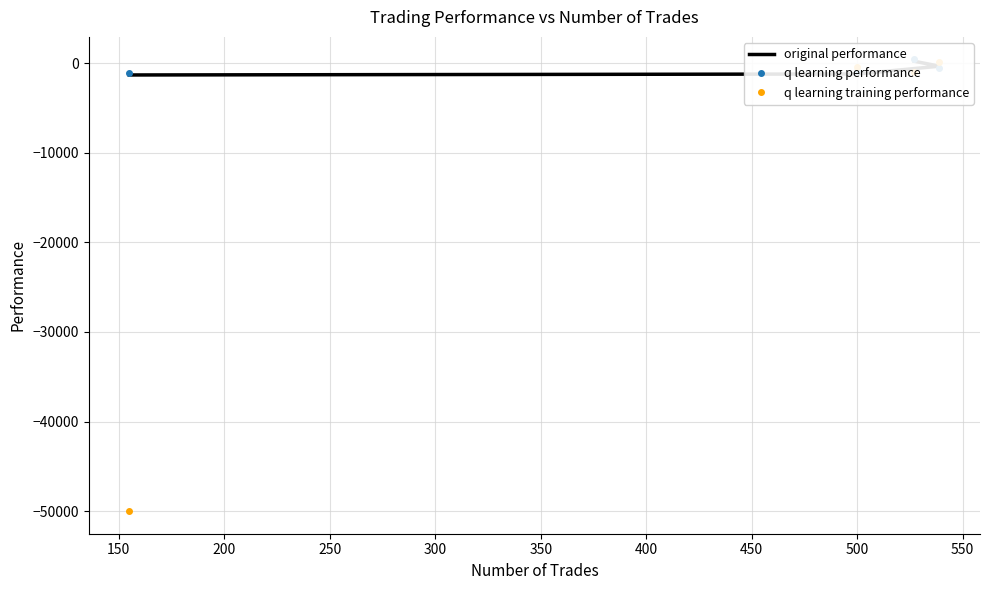

What is the difference between the second highest and second lowest values in the q learning performance series?

349.0